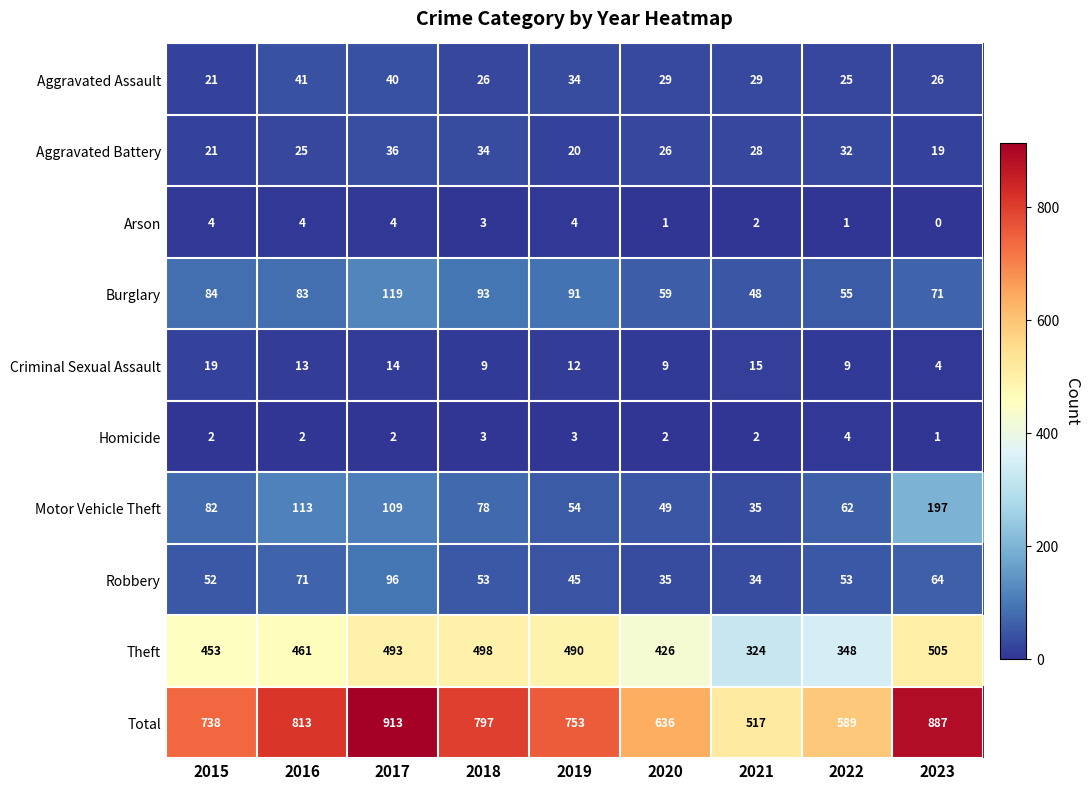

Rank the series at 2022 from lowest to highest value.

Arson, Homicide, Criminal Sexual Assault, Aggravated Assault, Aggravated Battery, Robbery, Burglary, Motor Vehicle Theft, Theft, Total